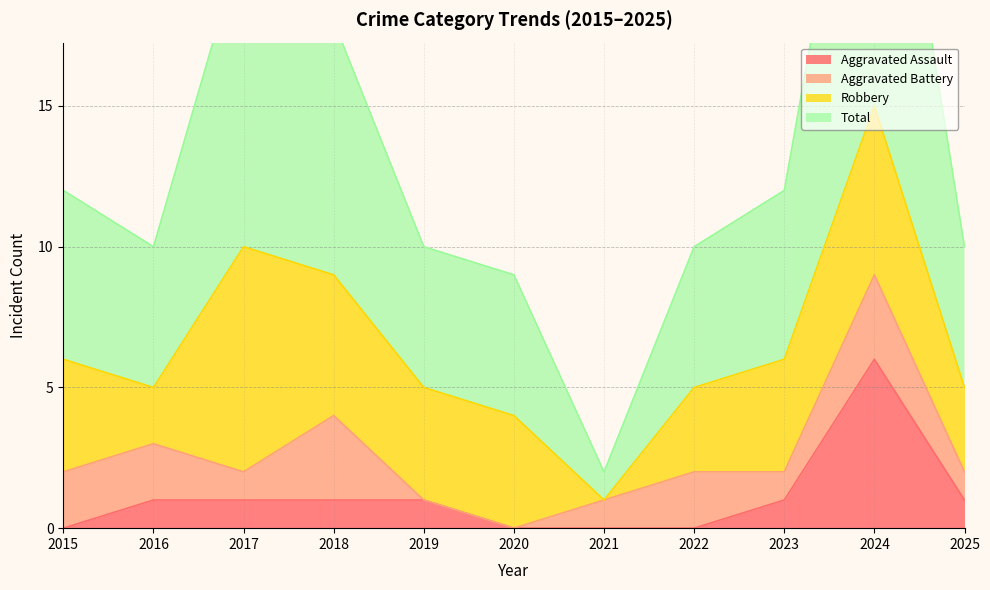

Where is the first local minimum for Total?

2016